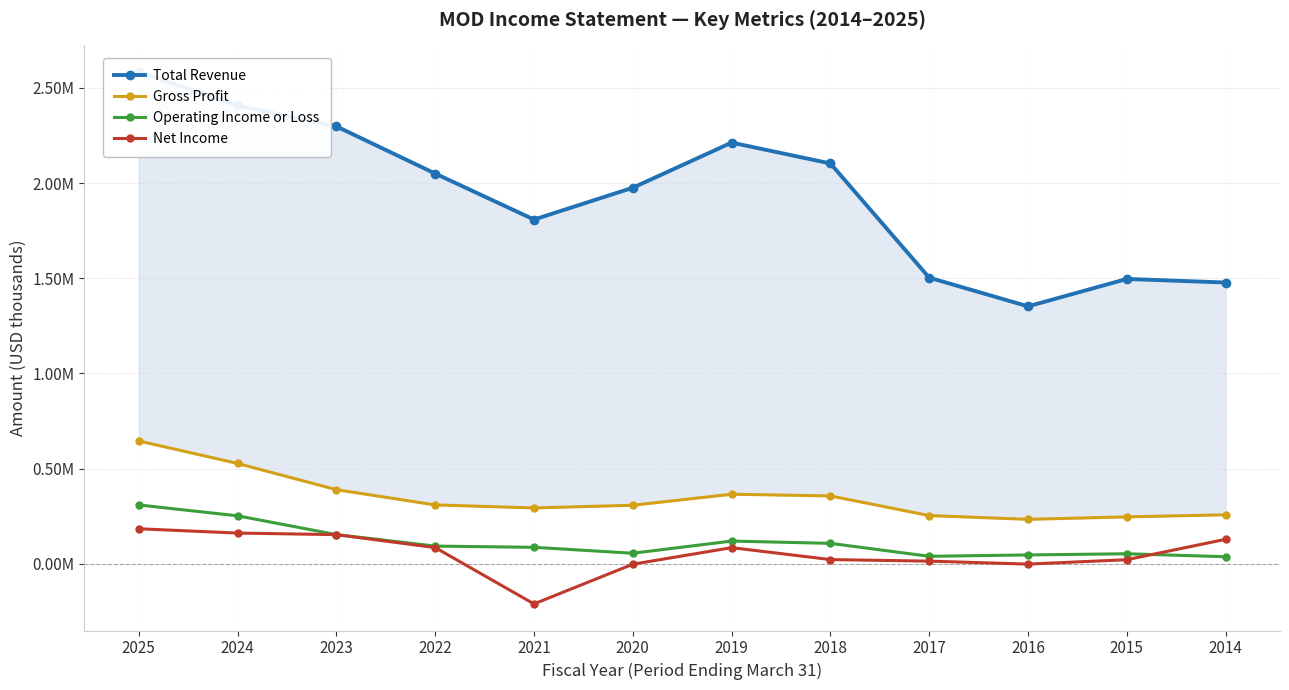

Reading right to left, what are all the values shown in this chart?

Total Revenue: 2014=1477600	2015=1496400	2016=1352500	2017=1503000	2018=2103100	2019=2212700	2020=1975500	2021=1808400	2022=2050100	2023=2297900	2024=2407800	2025=2583500
Gross Profit: 2014=257400	2015=246500	2016=233600	2017=253300	2018=356500	2019=365500	2020=307500	2021=293400	2022=309300	2023=389400	2024=527200	2025=645400
Operating Income or Loss: 2014=37200	2015=52700	2016=46600	2017=39400	2018=107400	2019=119400	2020=55500	2021=86600	2022=93000	2023=153400	2024=252100	2025=309100
Net Income: 2014=128700	2015=21600	2016=-1600	2017=14000	2018=22200	2019=84800	2020=-2200	2021=-210700	2022=85200	2023=153100	2024=161500	2025=184000